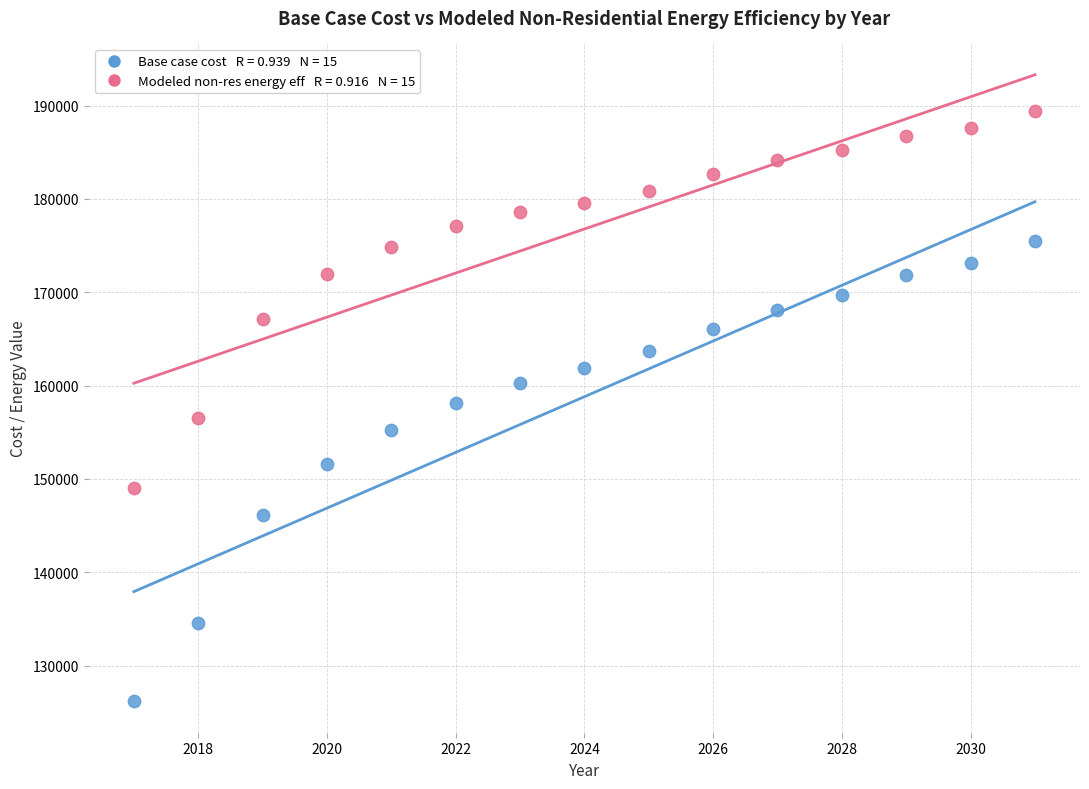

Across all data points, what is the range of Y values (max minus min)?

63251.4